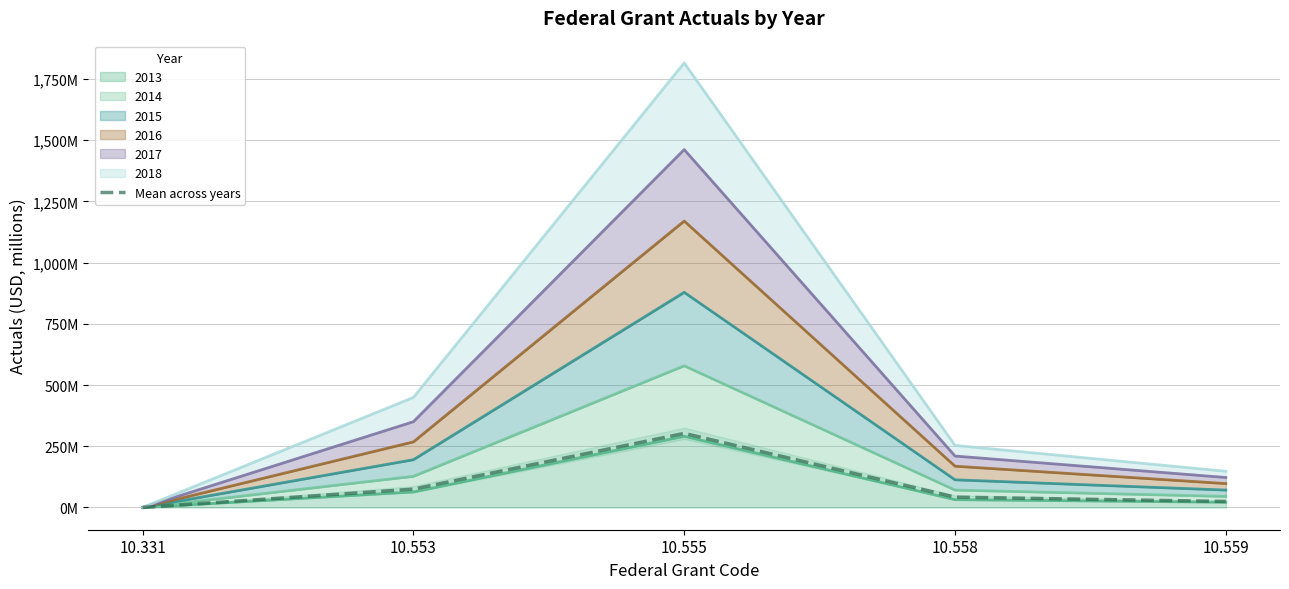

True or false: the data has more than 0 interior local peaks.

True